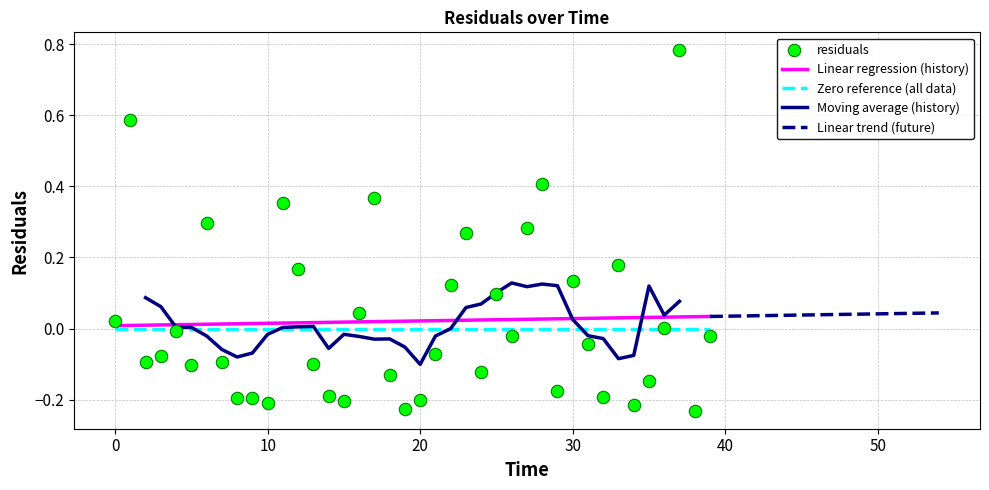

Between 26.0 and 22.0, which is larger?

22.0